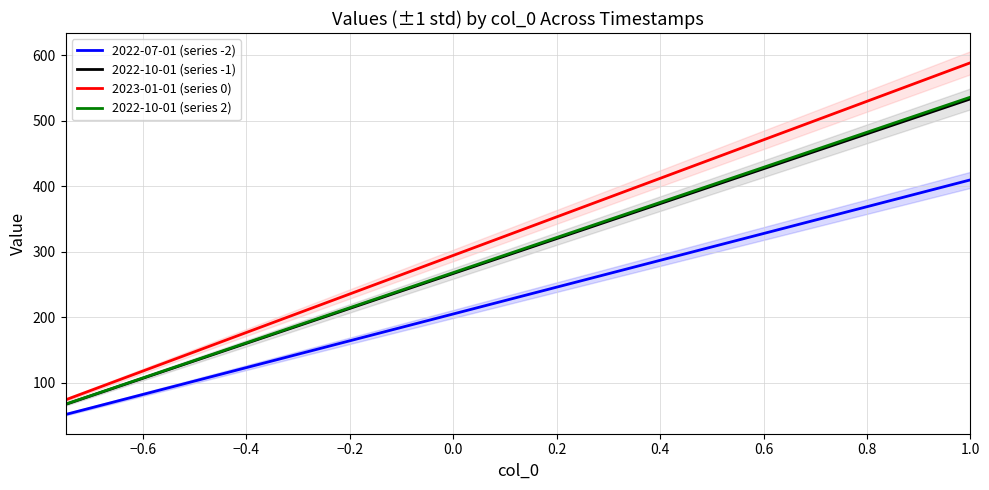

Between 0.4 and −0.4, which is larger?

0.4